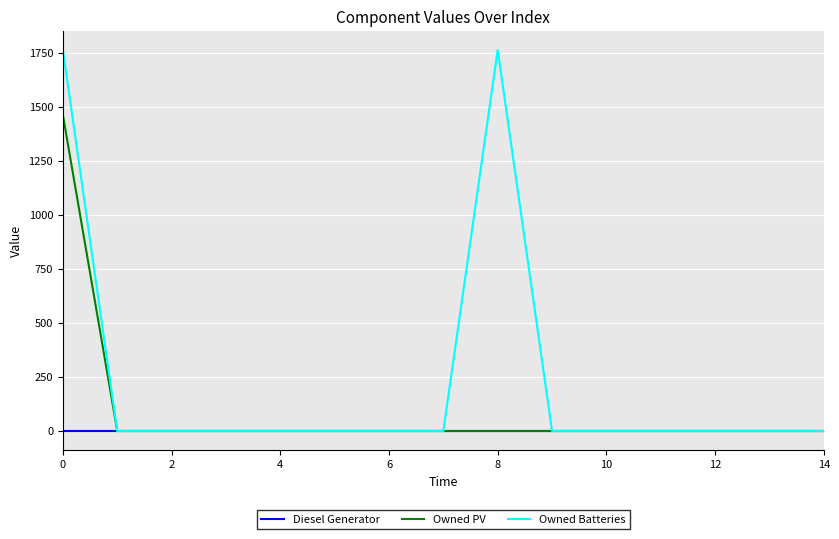

List the series in order of their peak value, lowest first.

Diesel Generator, Owned PV, Owned Batteries